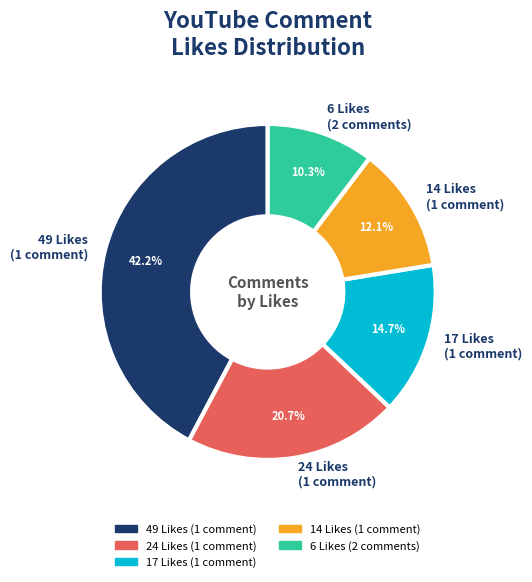

What is the ratio of the value at 6 Likes (2 comments) to the value at 24 Likes (1 comment)?

0.5